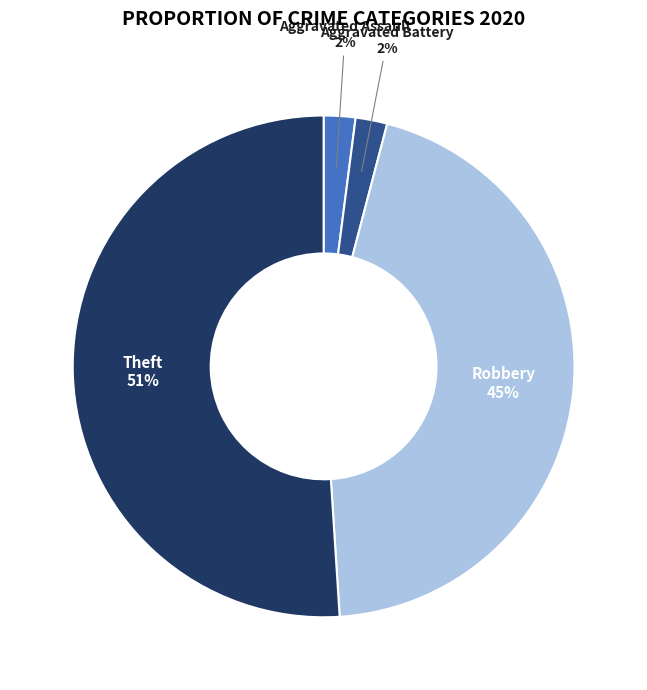

How many segments does this pie chart have?

4